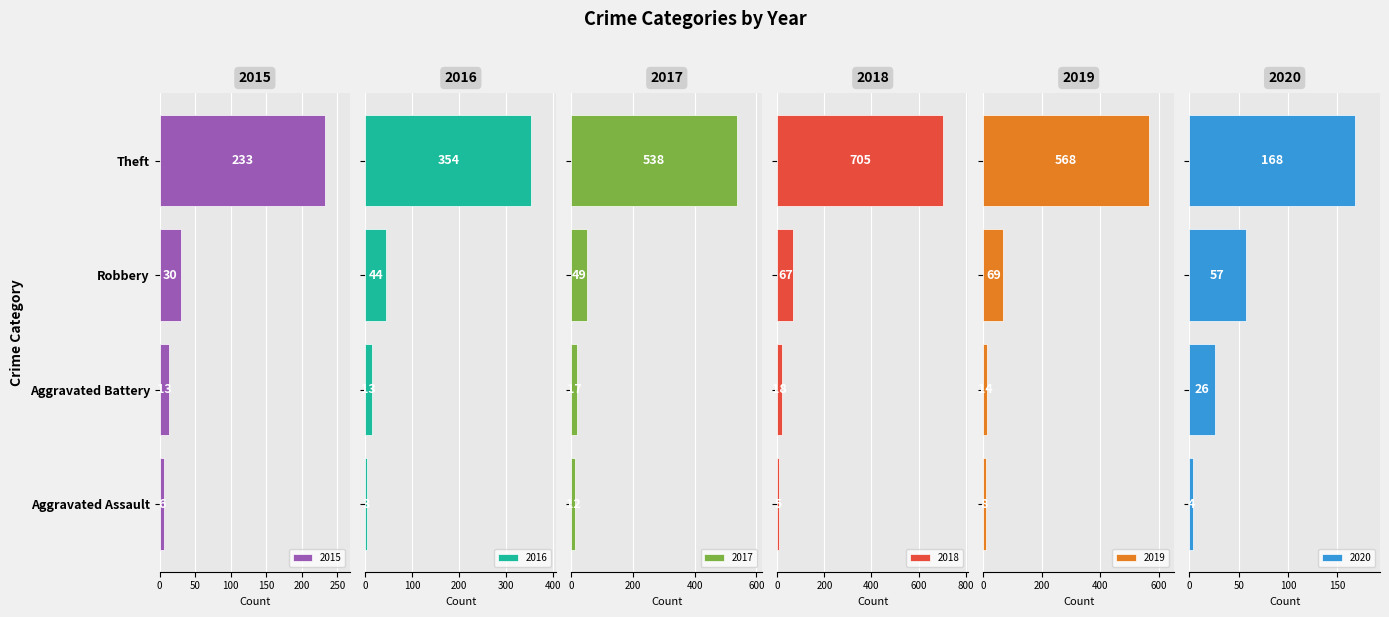

Are the bars horizontal?

Yes